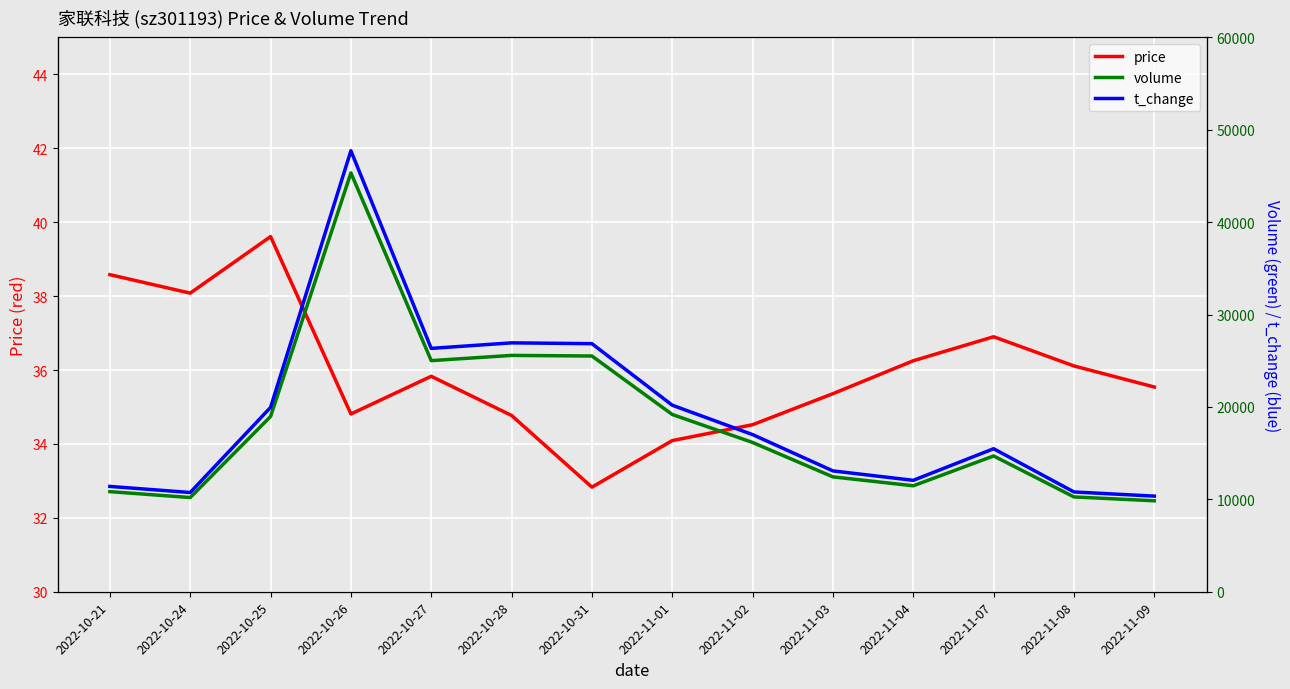

What is the label of the 14th point from the right?

2022-10-21